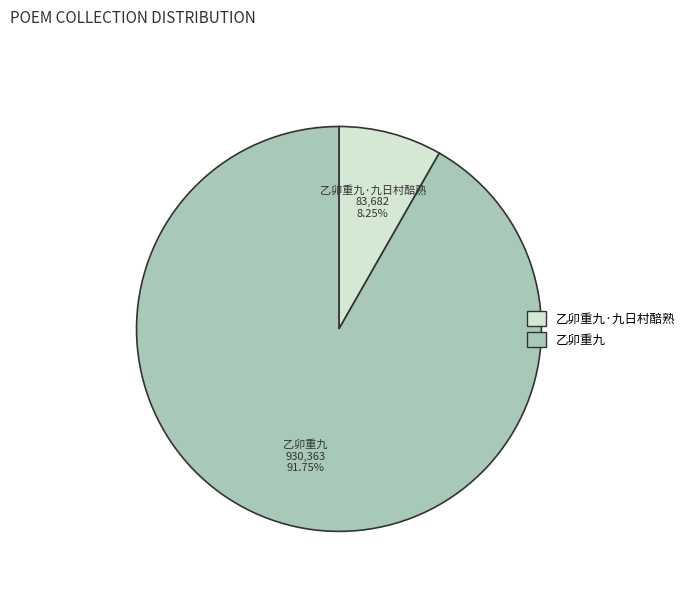

Count the number of slices in the pie.

2